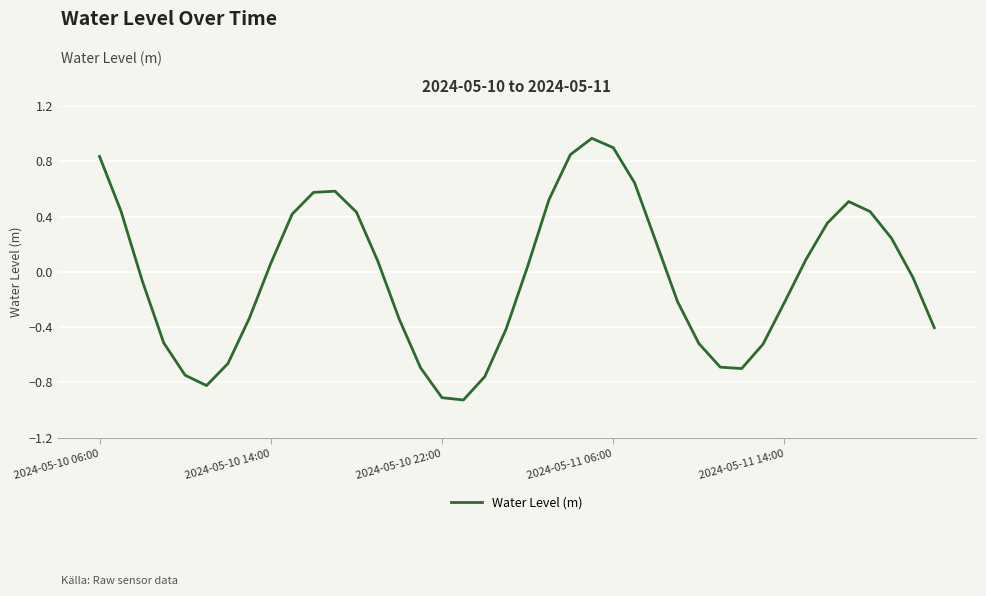

At which category does the data reach its first local valley?

5